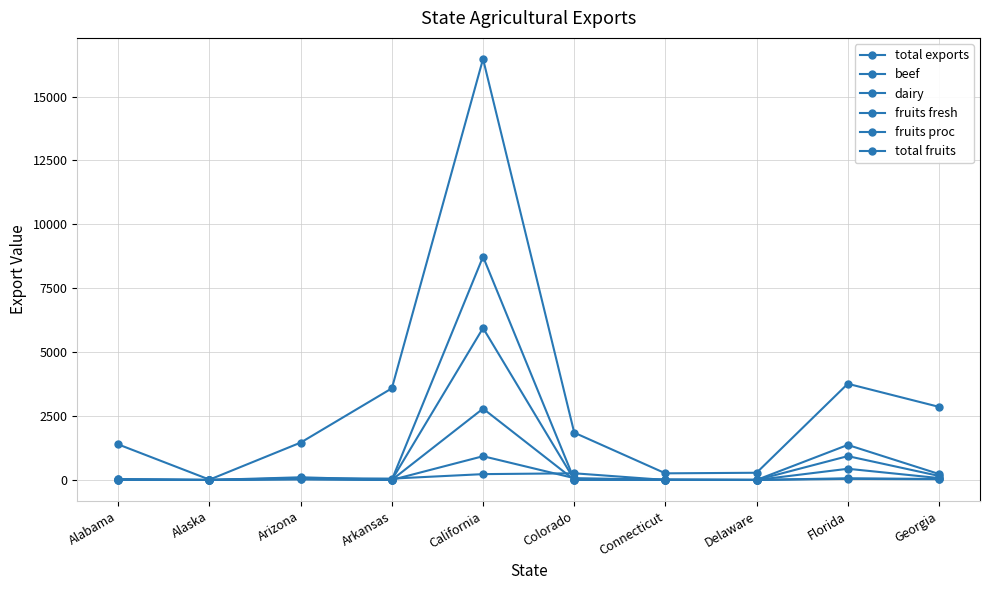

How many values in the fruits proc series exceed 17?

5